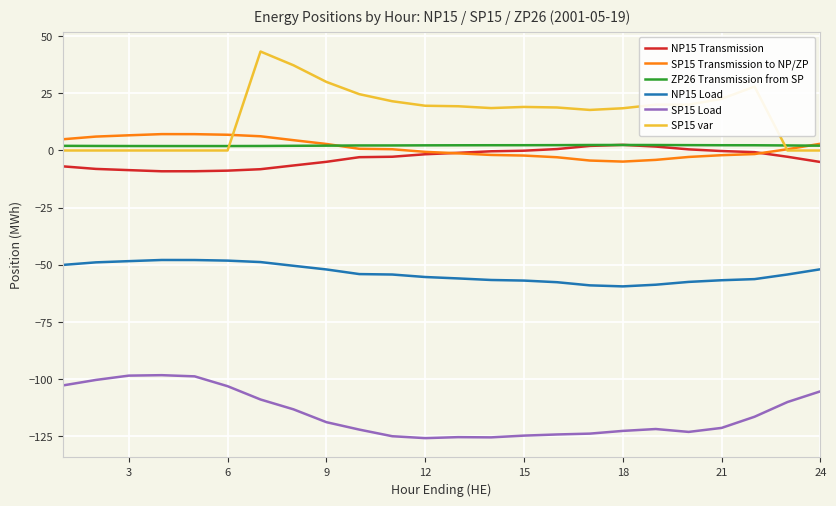

Which series has the widest spread of values?

SP15 var